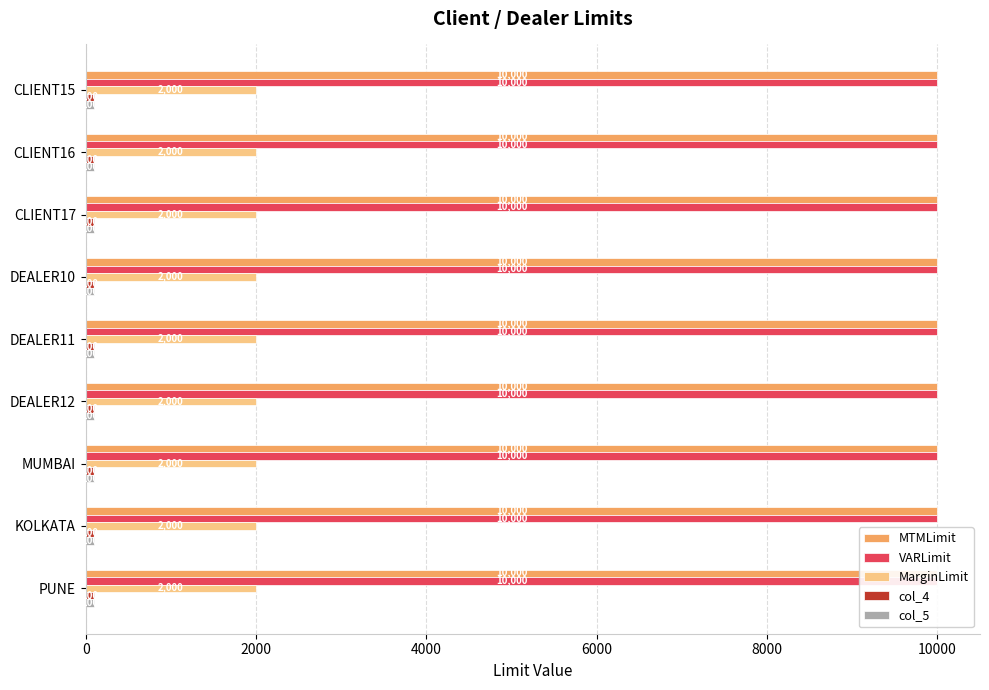

At how many categories does at least one series exceed 8148?

9